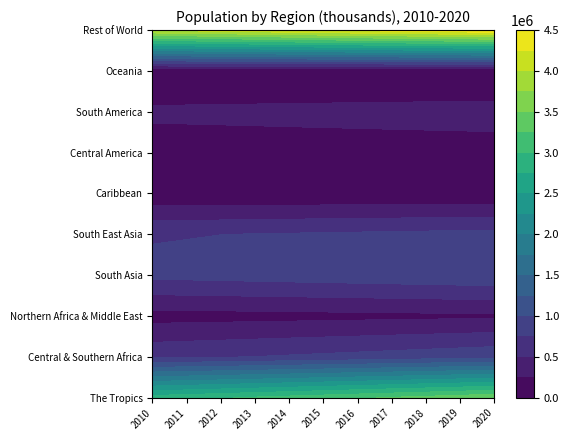

Which series has the largest range (max minus min)?

The Tropics